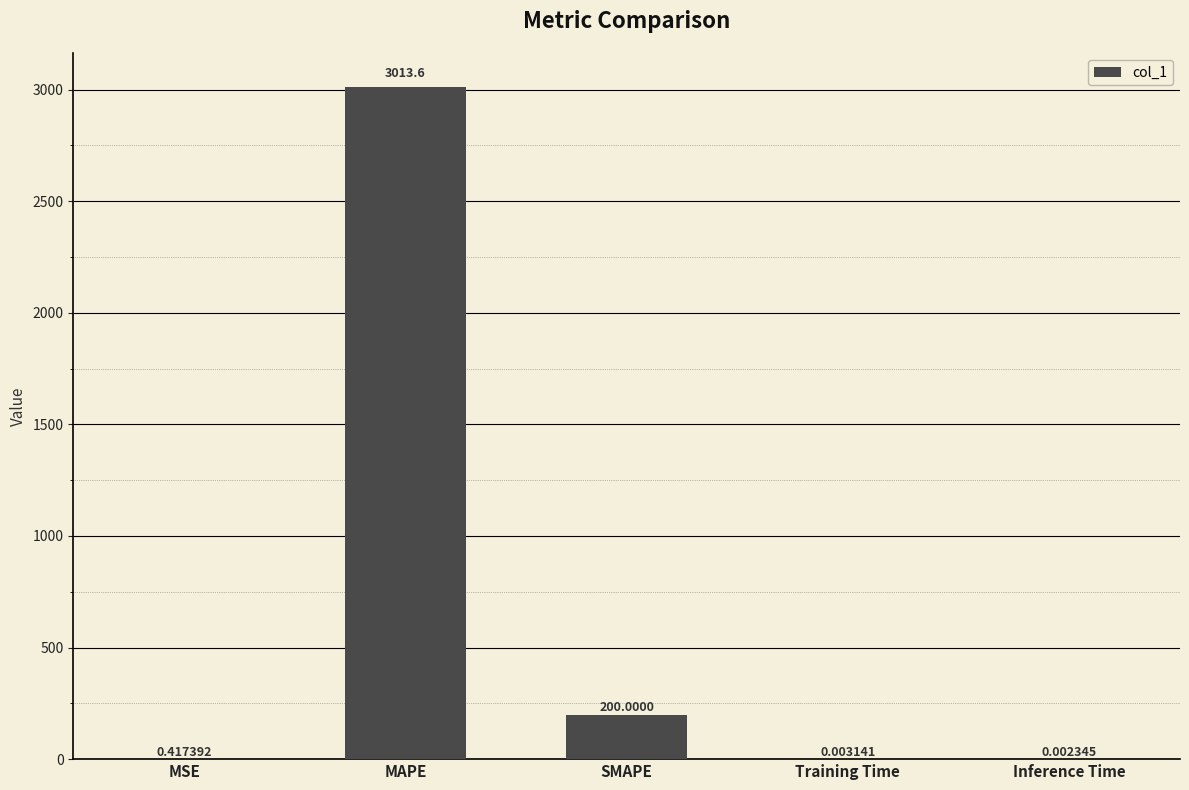

Which category has the highest value across all series?

MAPE